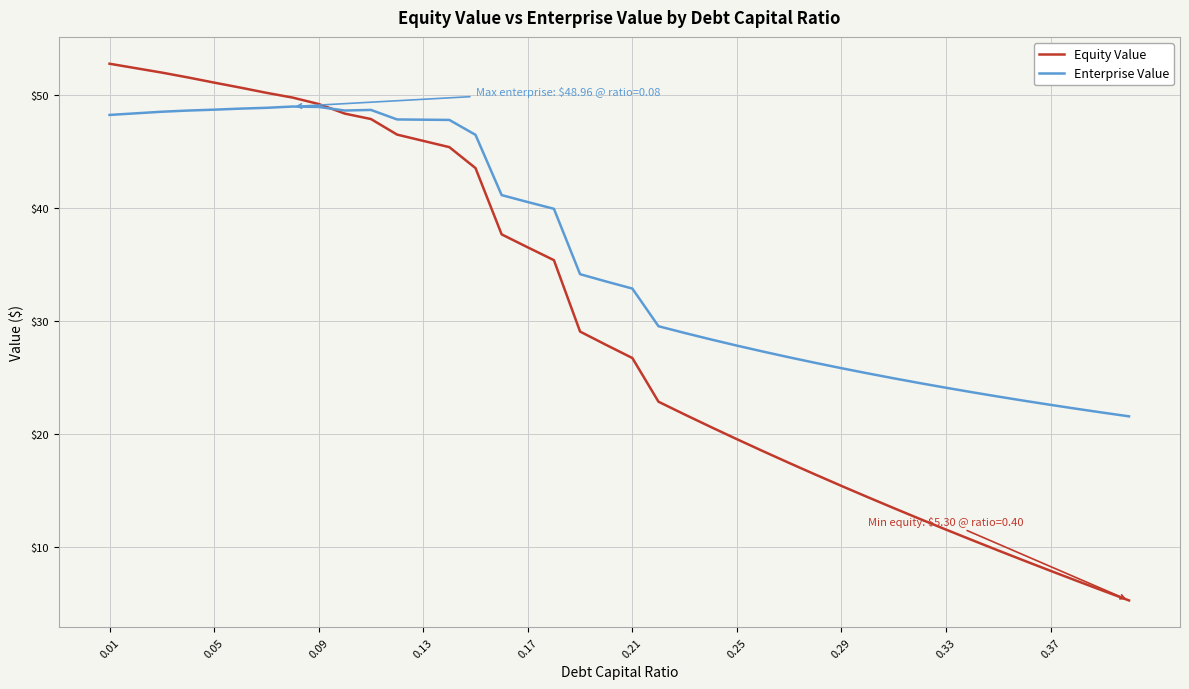

What is the smallest value displayed?

5.3